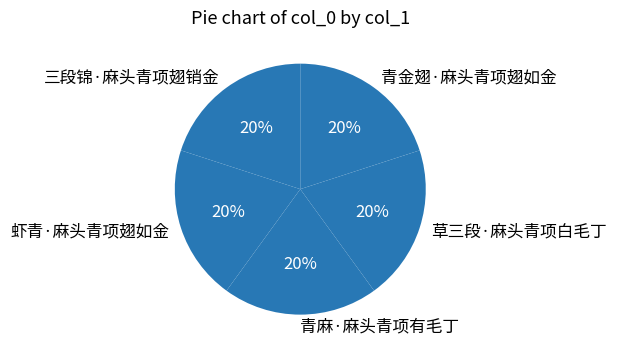

Combined, do 三段锦·麻头青项翅销金 and 草三段·麻头青项白毛丁 account for over 50%?

No